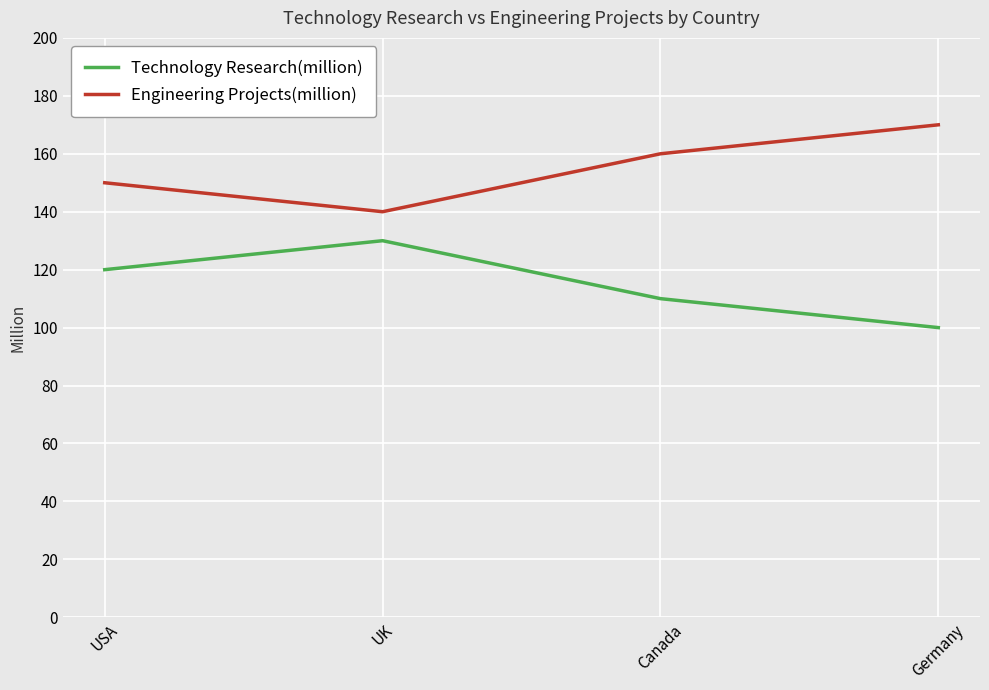

What is the spread (max minus min) of values at USA?

30